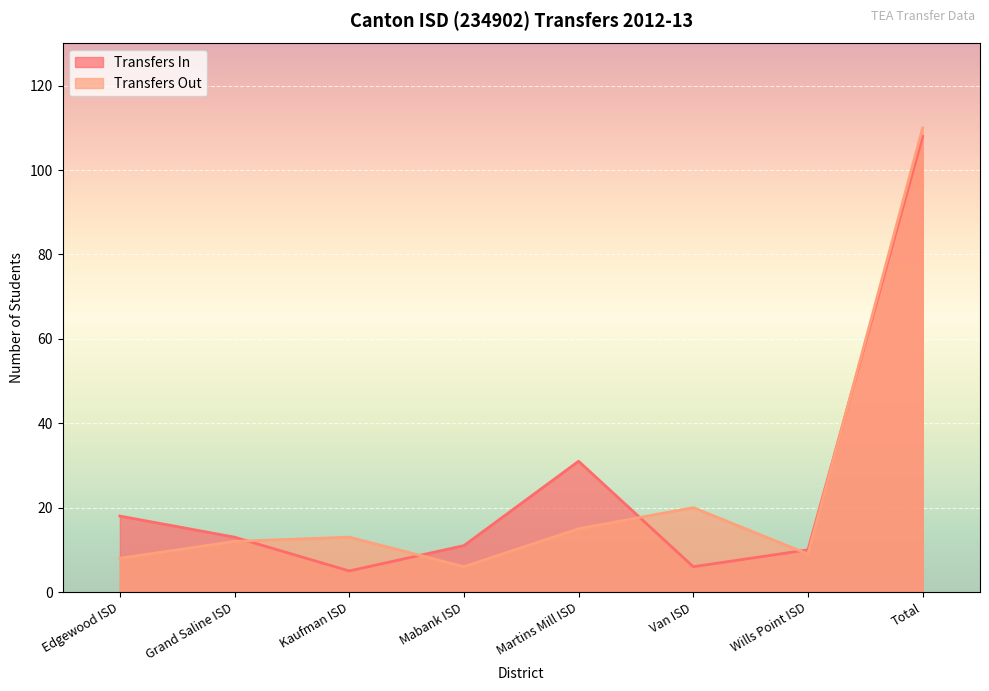

What is the average value of the Transfers In series?

25